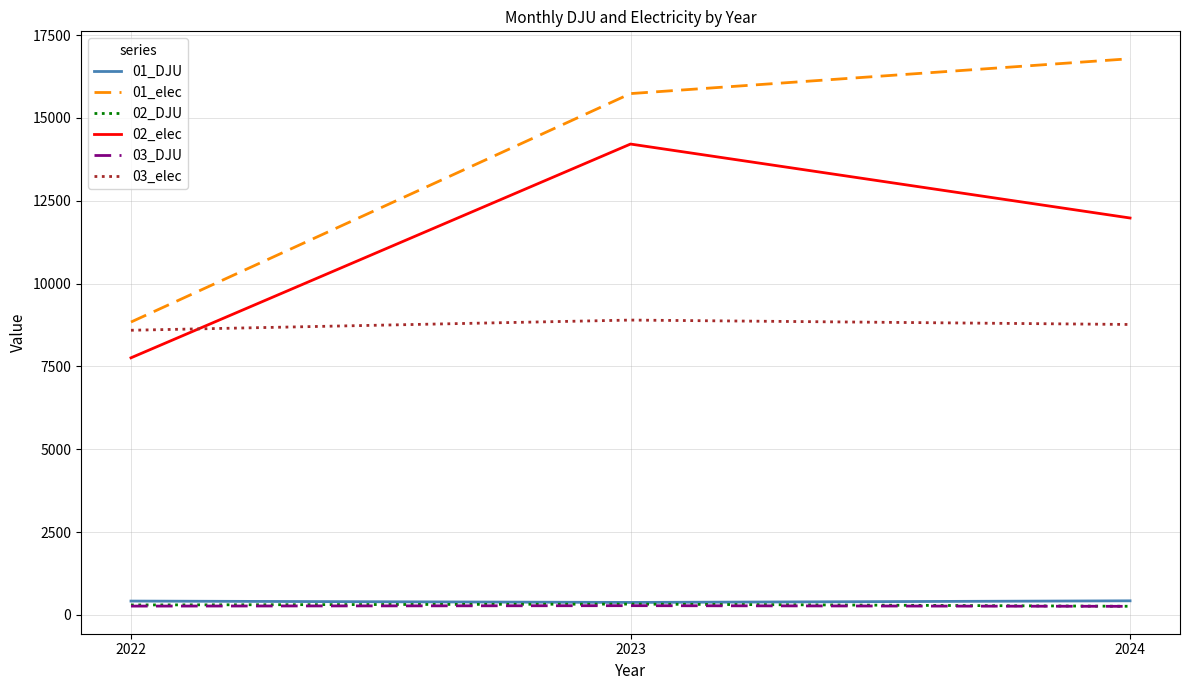

What is the maximum value for 01_DJU?

426.4